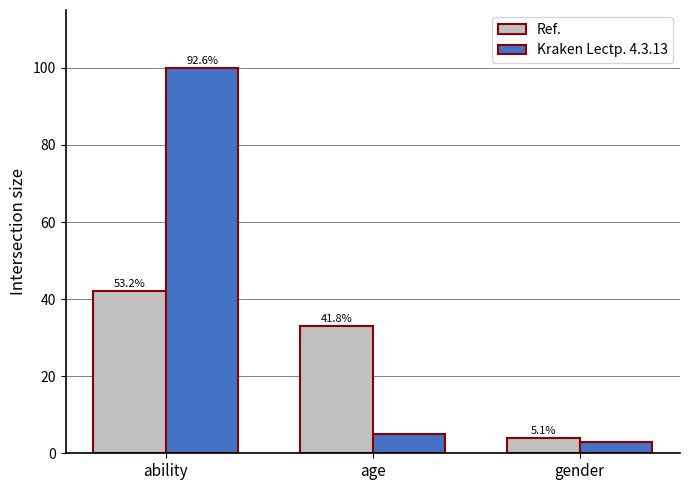

Which has a higher value, ability or age?

ability